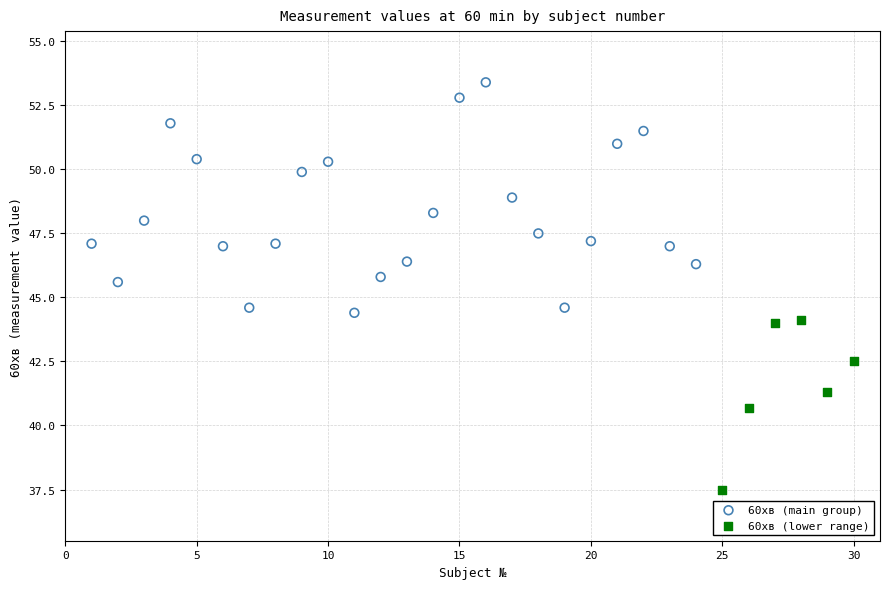

Which series contains the lowest Y value?

60хв (lower range)